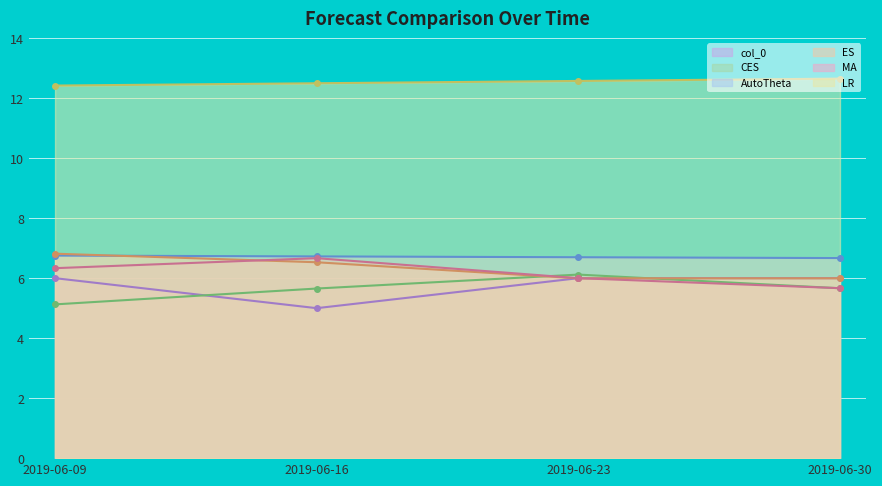

Is it true that ES equals 2.3 at 2019-06-09?

False